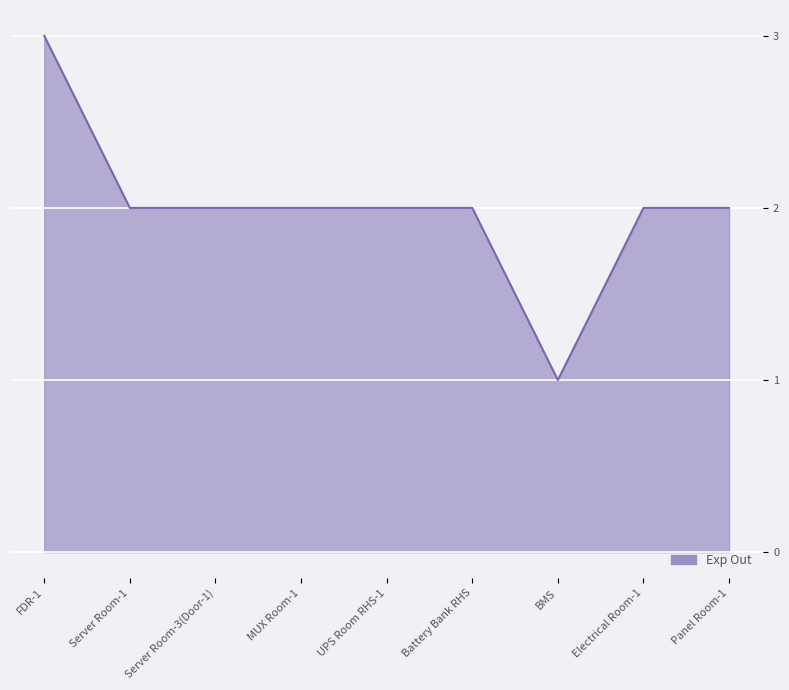

What is the greatest value displayed?

3